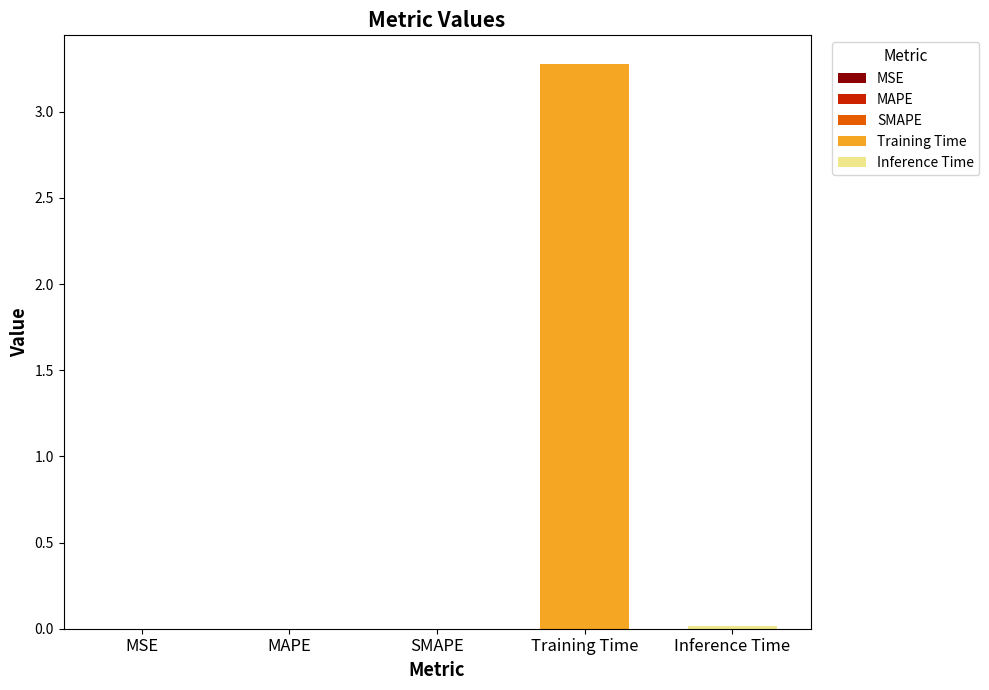

What is the sum of all values?

3.3